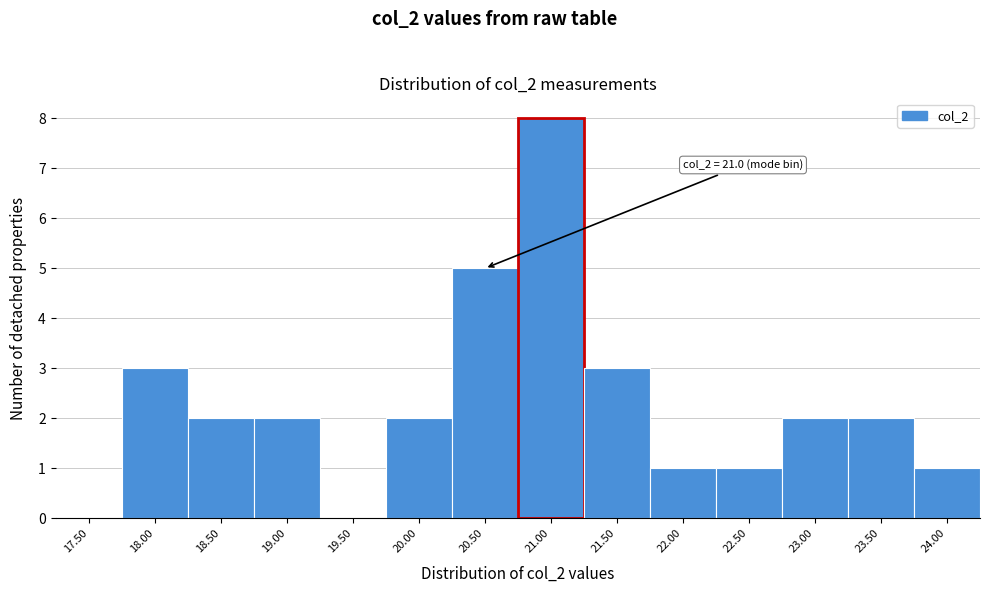

Reading right to left, list all the values displayed in this chart.

24.00=1	23.50=2	23.00=2	22.50=1	22.00=1	21.50=3	21.00=8	20.50=5	20.00=2	19.50=0	19.00=2	18.50=2	18.00=3	17.50=0